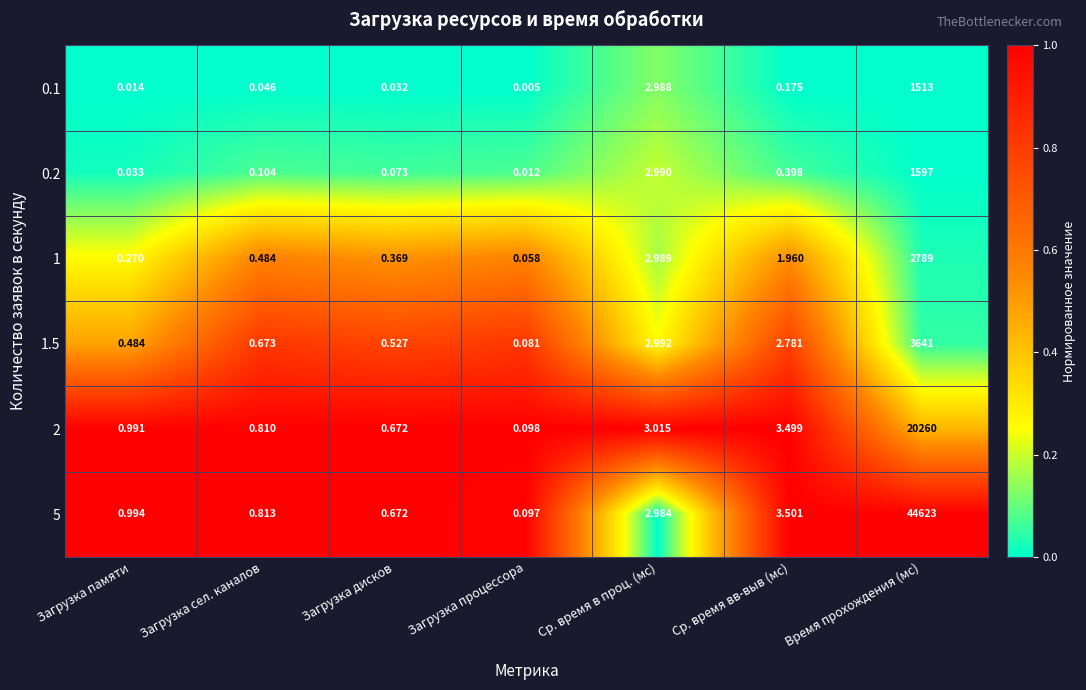

Which series has the largest total across all categories?

5